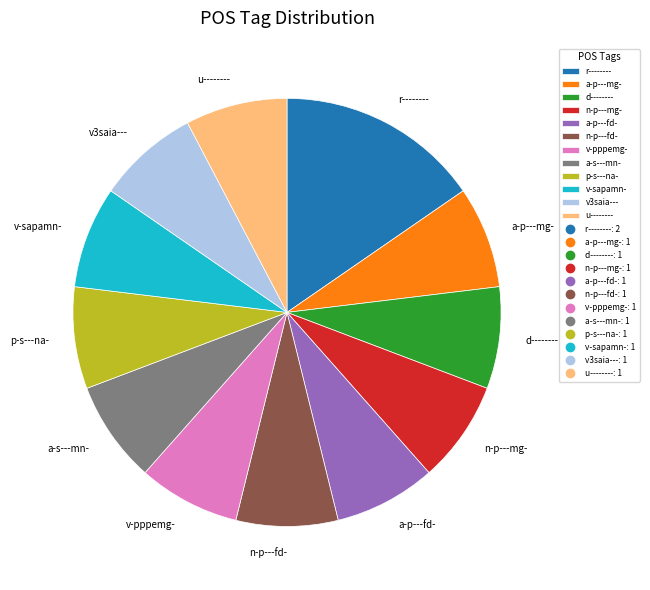

Is a-s---mn- the majority of the pie?

No